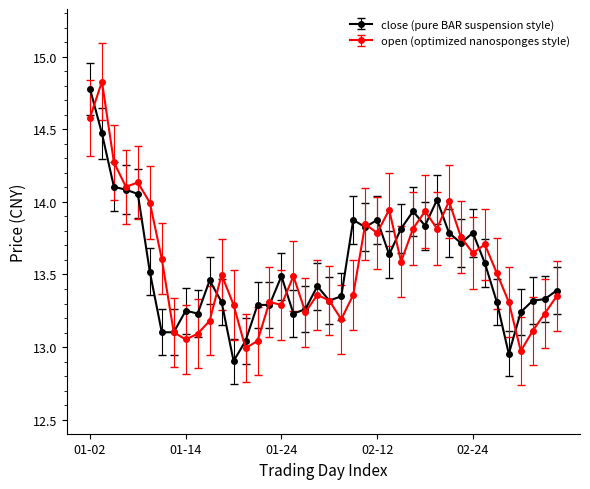

What is the greatest value displayed?

14.8